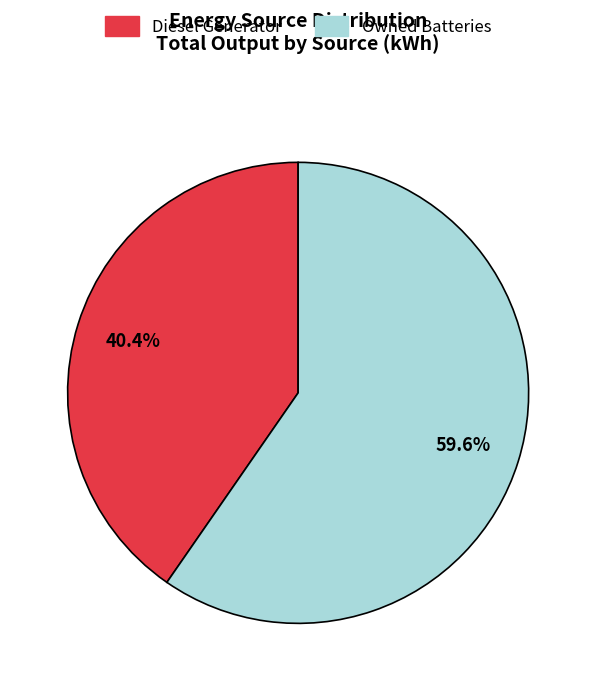

Which slice is the largest?

Owned Batteries